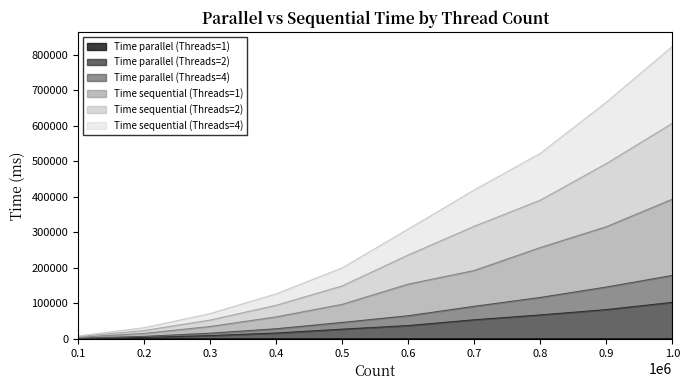

At which category is the sum across all series the highest?

1.0